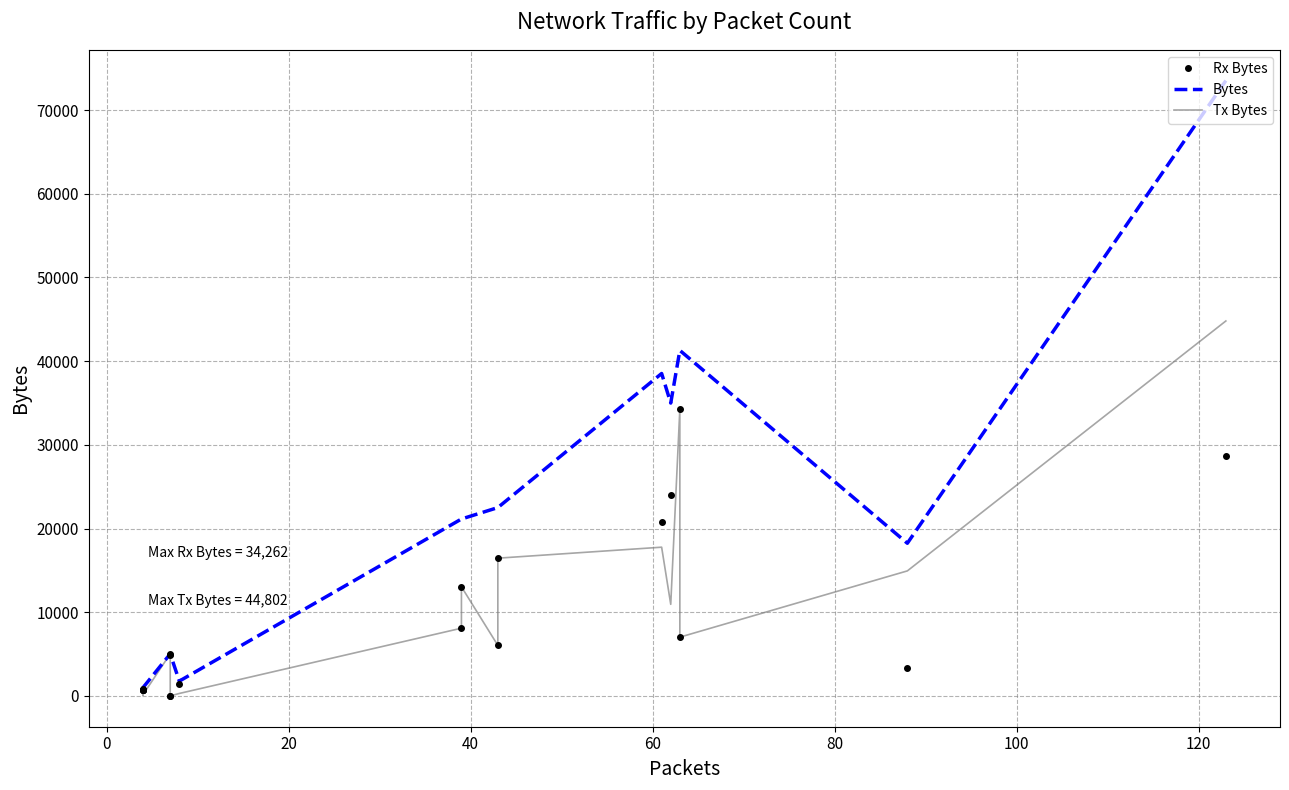

True or false: Bytes and Rx Bytes cross at least once.

False